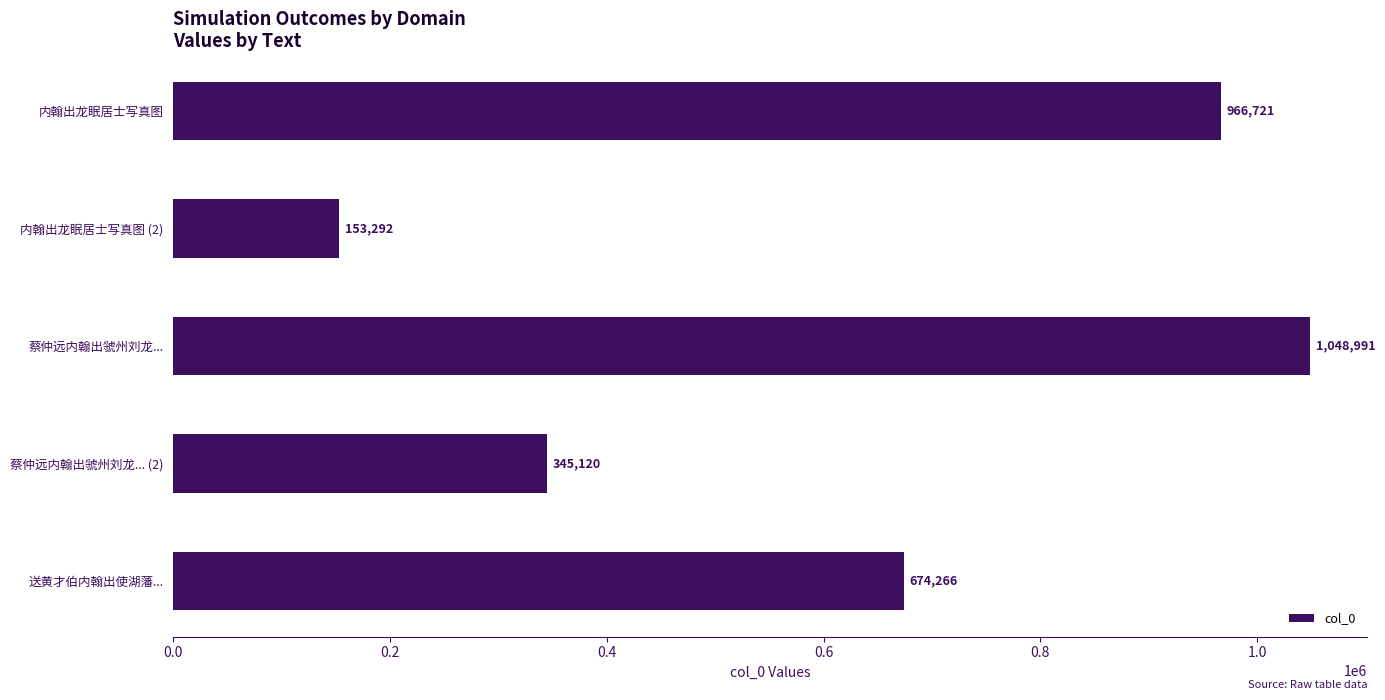

Reading top to bottom, extract all data points from this chart.

内翰出龙眠居士写真图=966721	内翰出龙眠居士写真图 (2)=153292	蔡仲远内翰出虢州刘龙...=1048991	蔡仲远内翰出虢州刘龙... (2)=345120	送黄才伯内翰出使湖藩...=674266